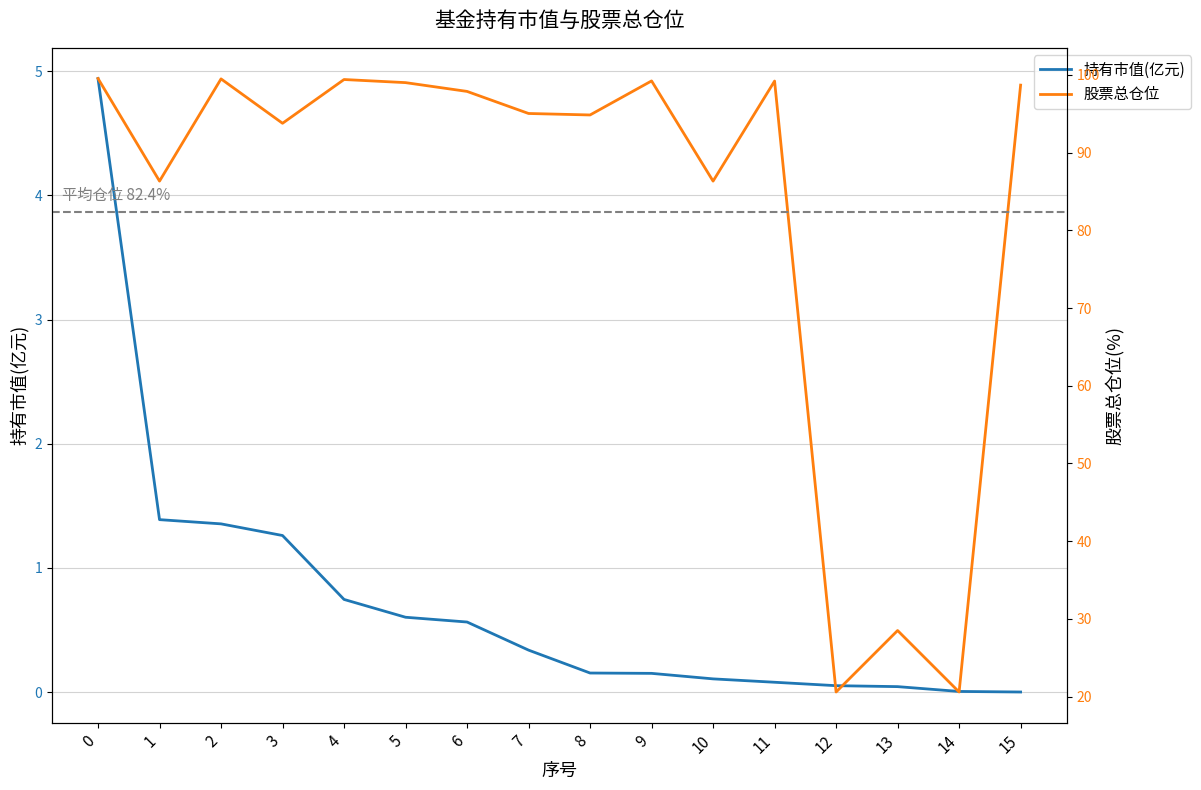

Which has a higher value, 1 or 6?

1